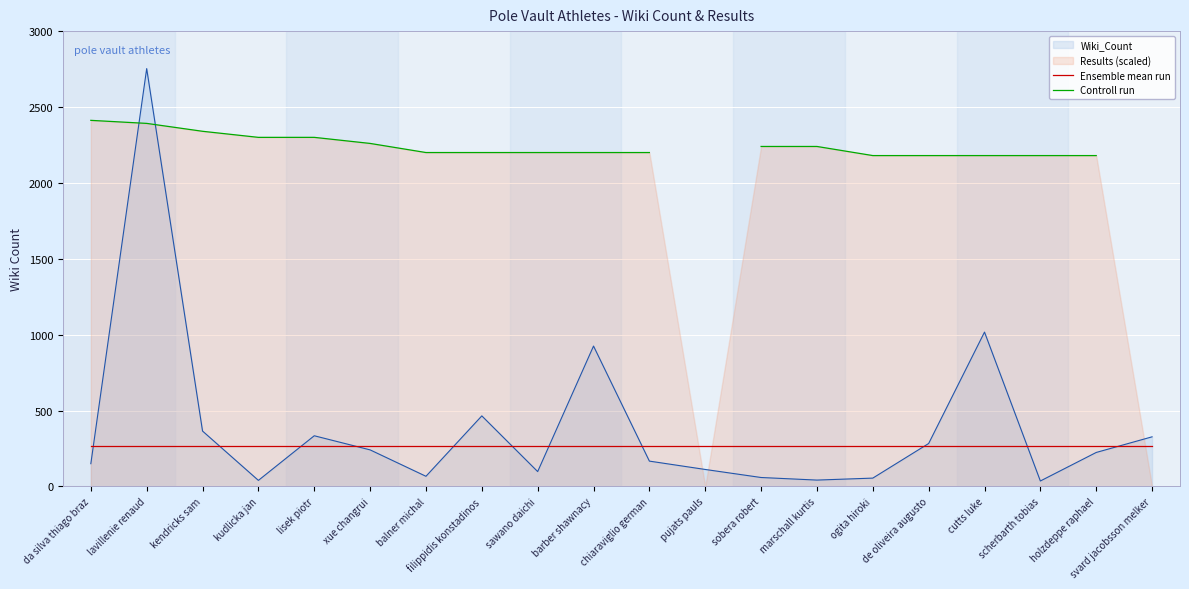

At how many categories does at least one series exceed 611?

18